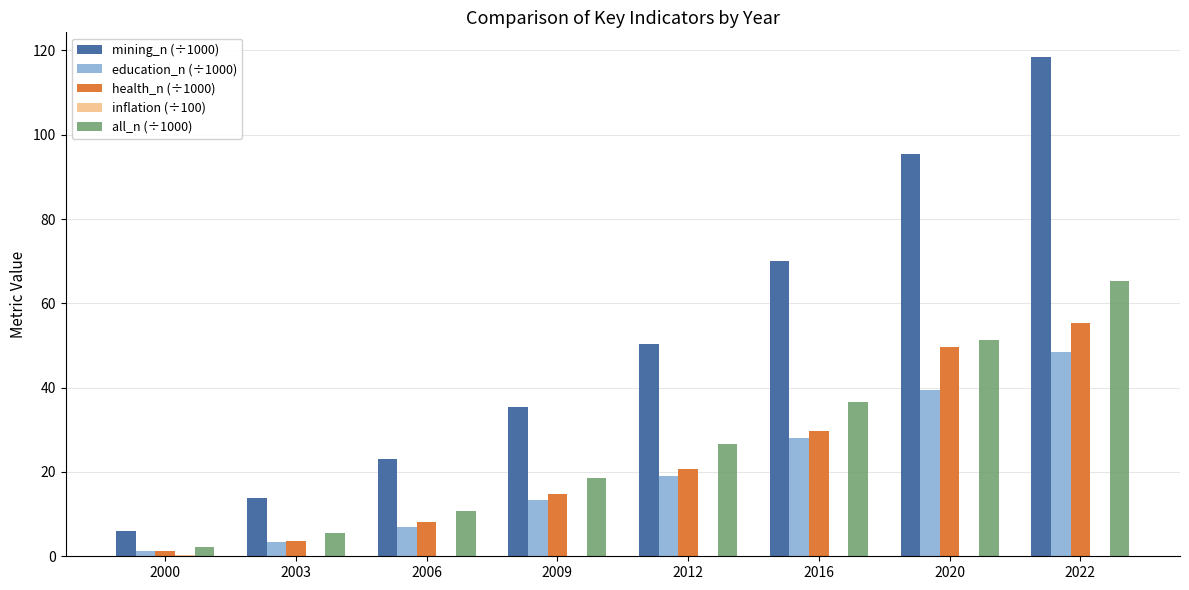

True or false: education_n (÷1000) has a value of 7.0 at 2006.

True